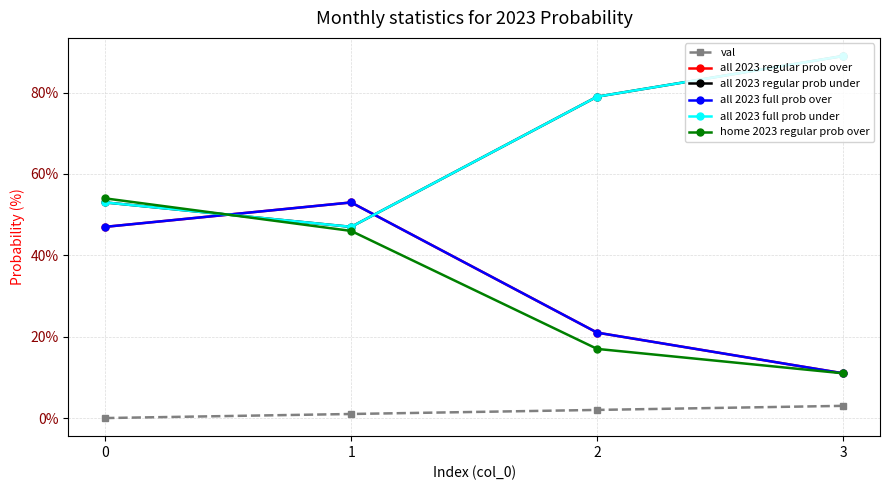

Is this an area chart (filled region under the line)?

No